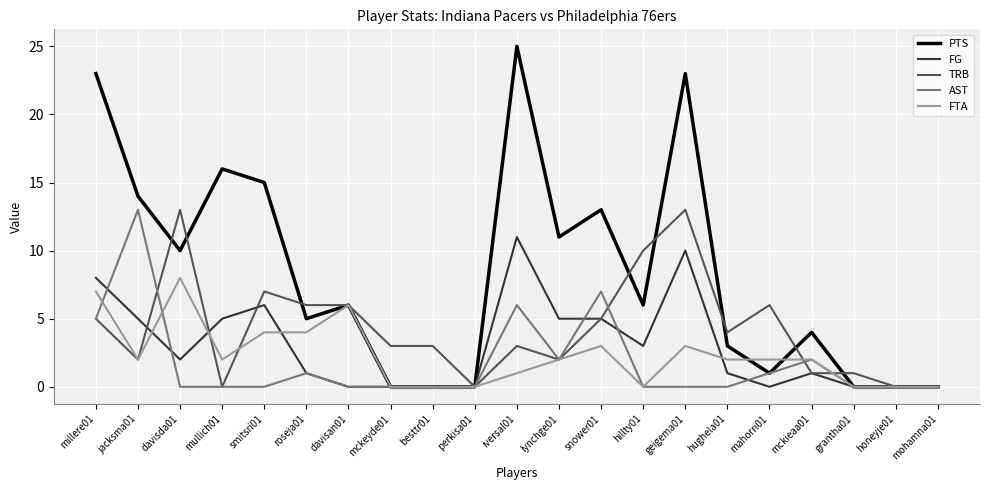

The AST series shows 3 at snower01. True or false?

False